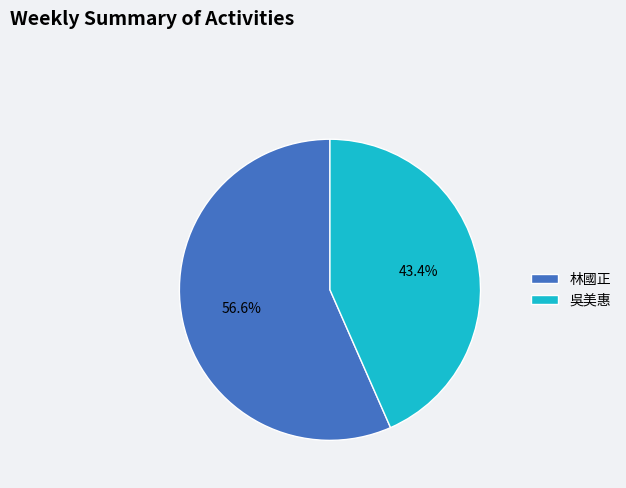

Which has a higher value, 吳美惠 or 林國正?

林國正